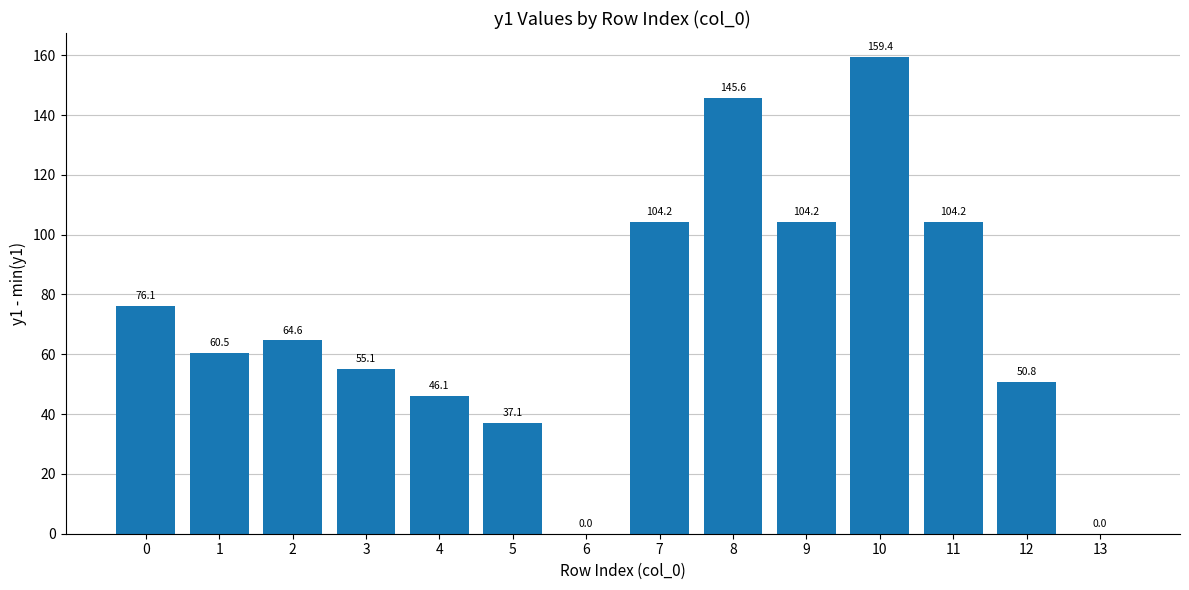

What is the maximum value shown in the chart?

159.4